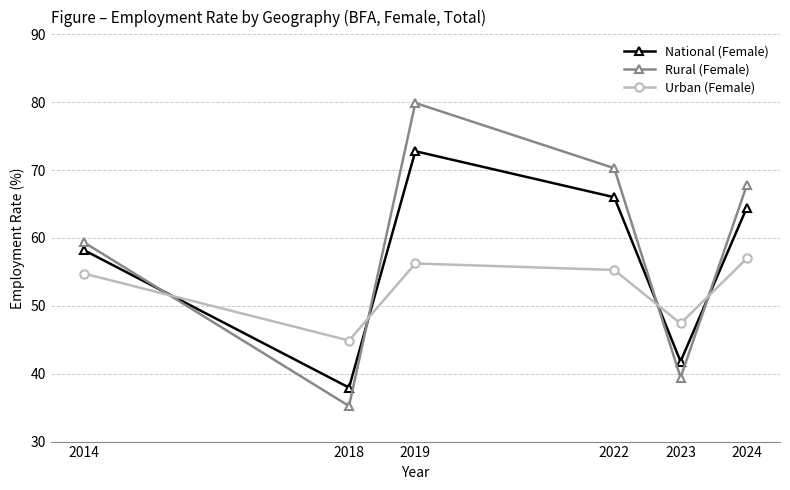

Does the chart display data point markers on the line(s)?

Yes